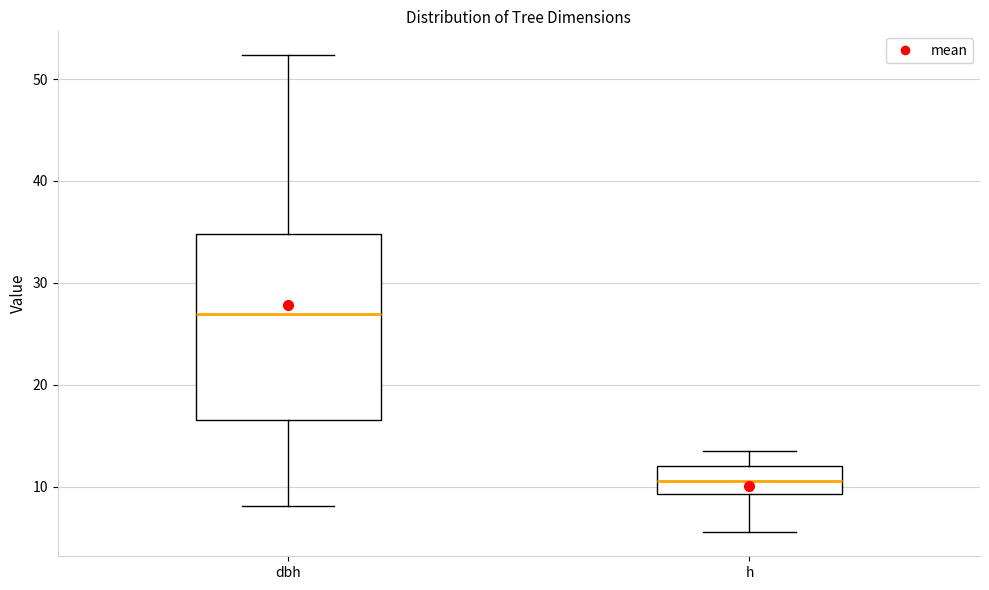

Which box has the lowest median line?

h